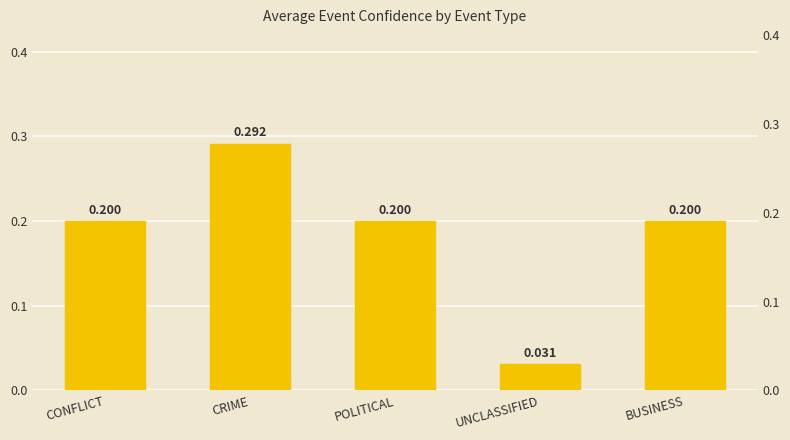

Are the bars horizontal?

No